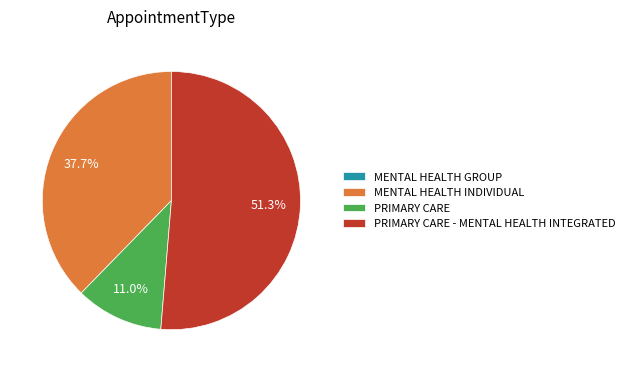

True or false: MENTAL HEALTH INDIVIDUAL accounts for 38% of the total.

True